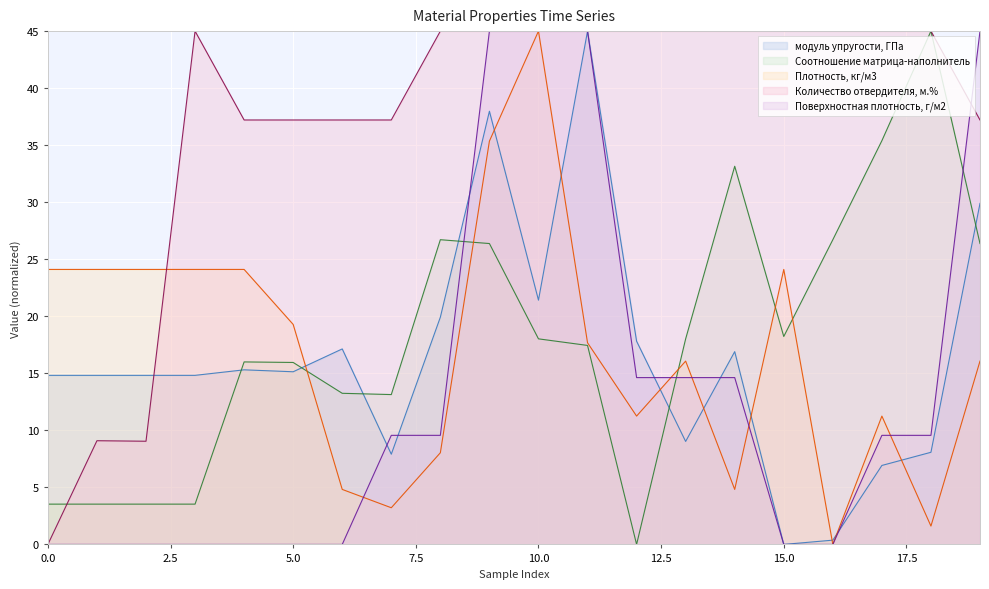

True or false: модуль упругости, ГПа has a value of 6.9 at 17.

True